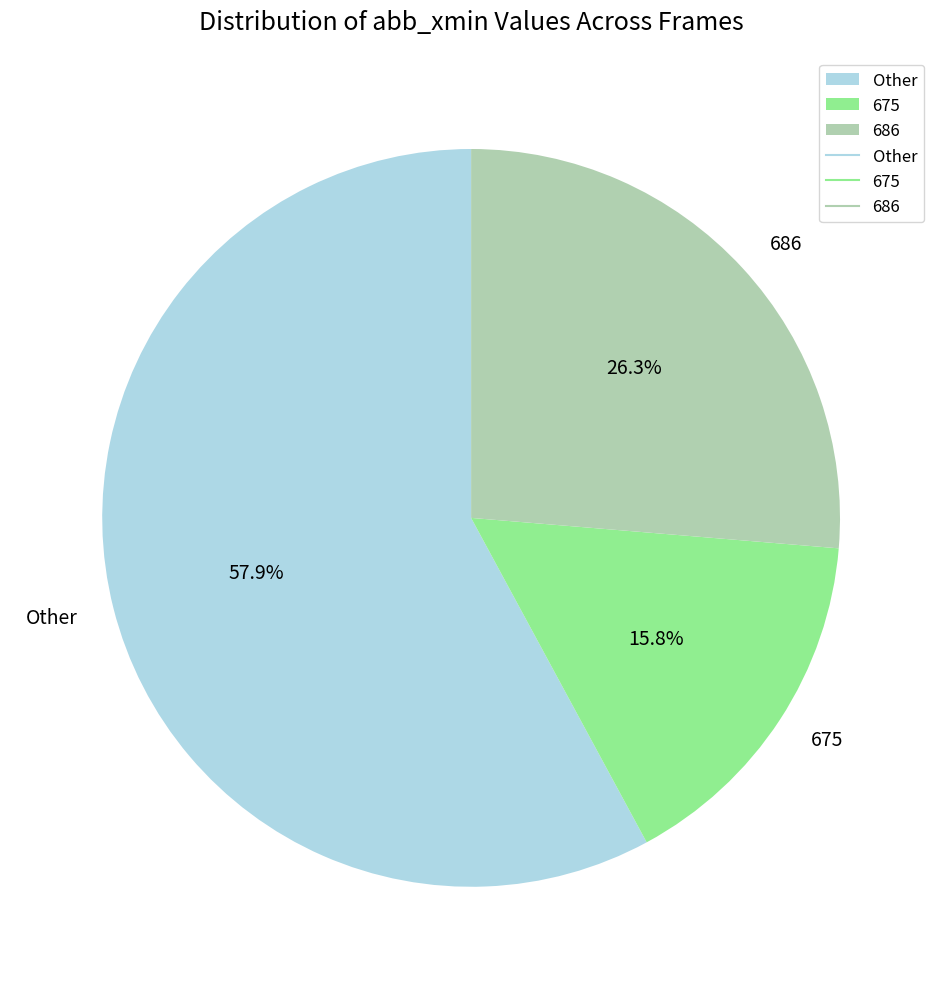

Is the sum of Other and 675 greater than half?

Yes